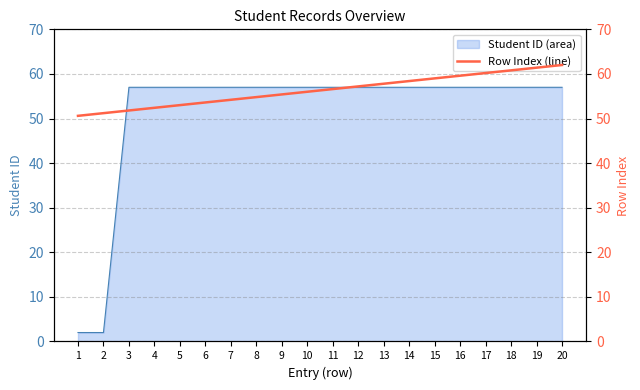

Which has a higher value, 17 or 13?

17